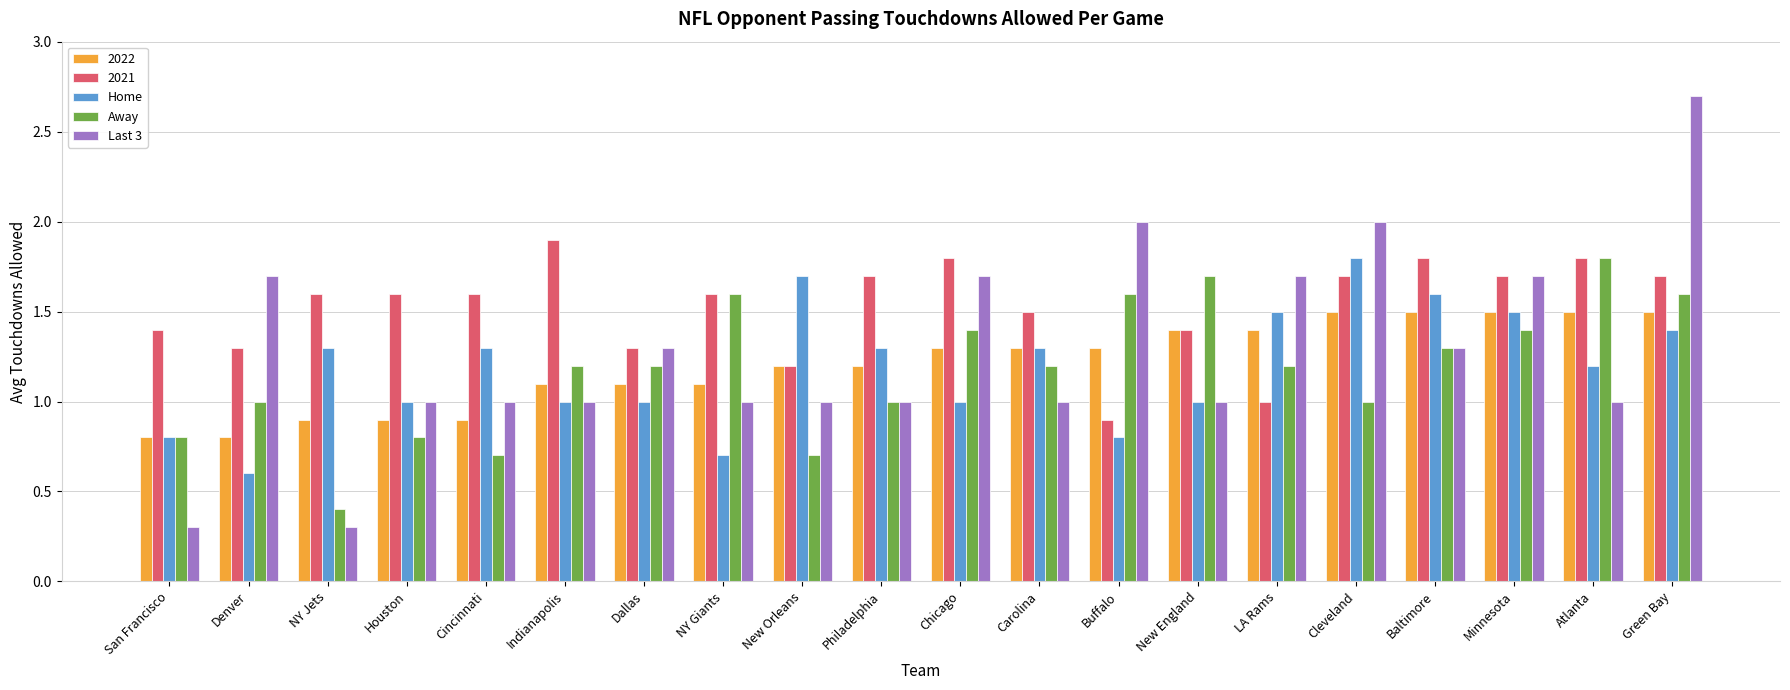

The Home series shows 0.6 at Dallas. True or false?

False